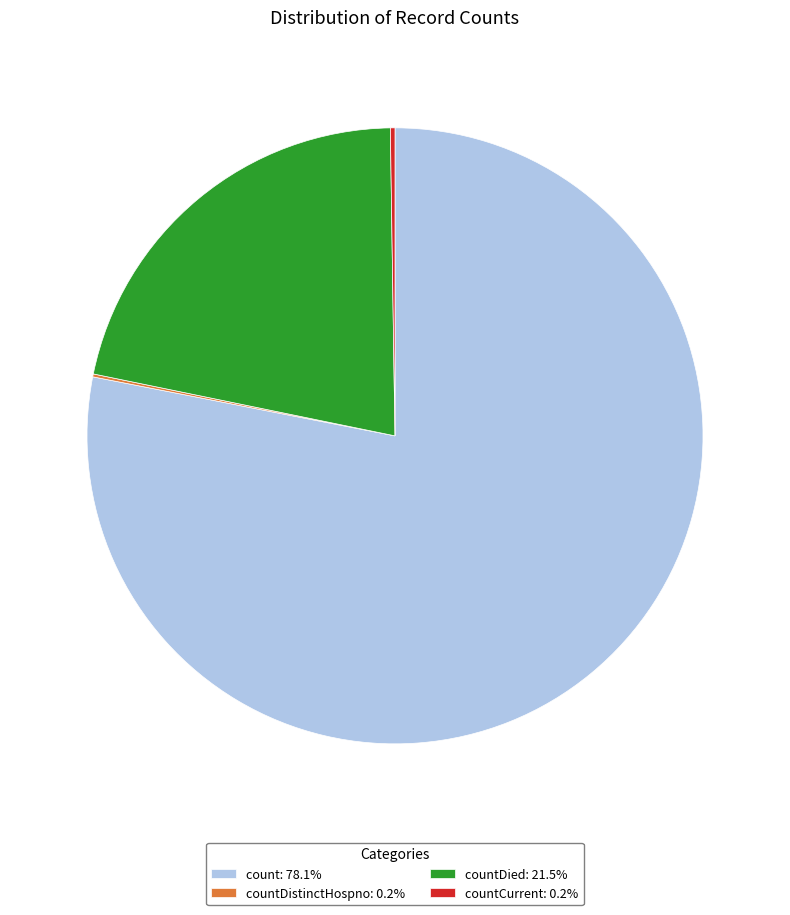

Is count: 78.1% the majority of the pie?

Yes